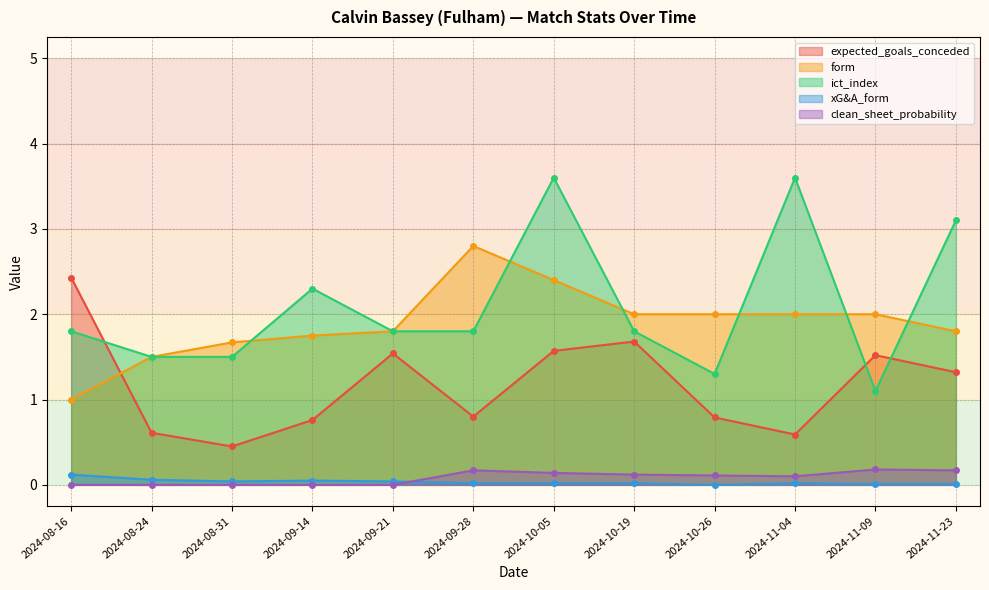

True or false: ict_index and clean_sheet_probability intersect in this chart.

False